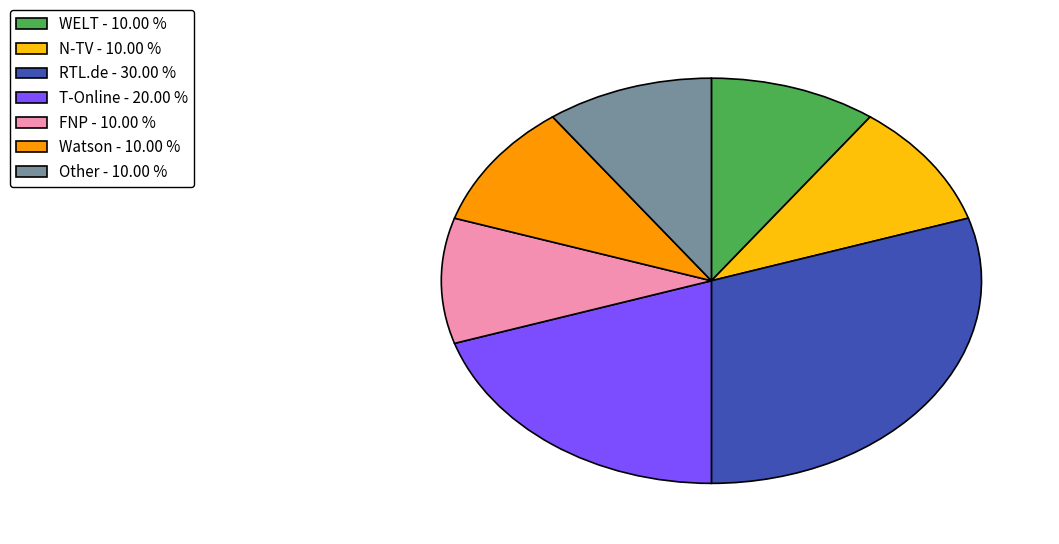

Is the sum of N-TV and WELT greater than half?

No